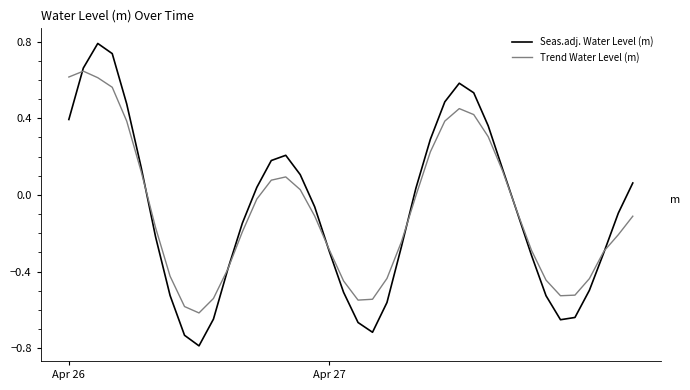

What is the difference between the maximum and minimum values in the Seas.adj. Water Level (m) series?

1.6